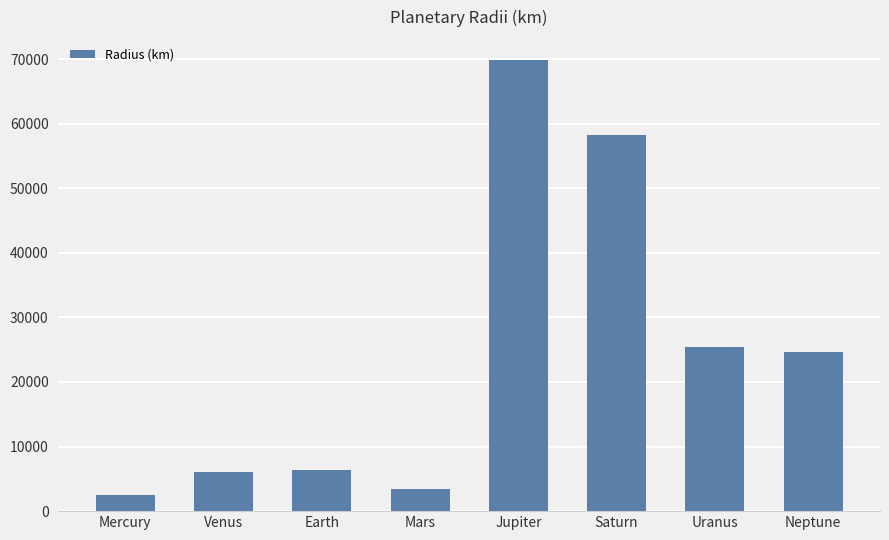

Reading left to right, transcribe all the data shown in this chart.

2439.7	6051.8	6371.0	3389.5	69911.0	58232.0	25362.0	24622.0